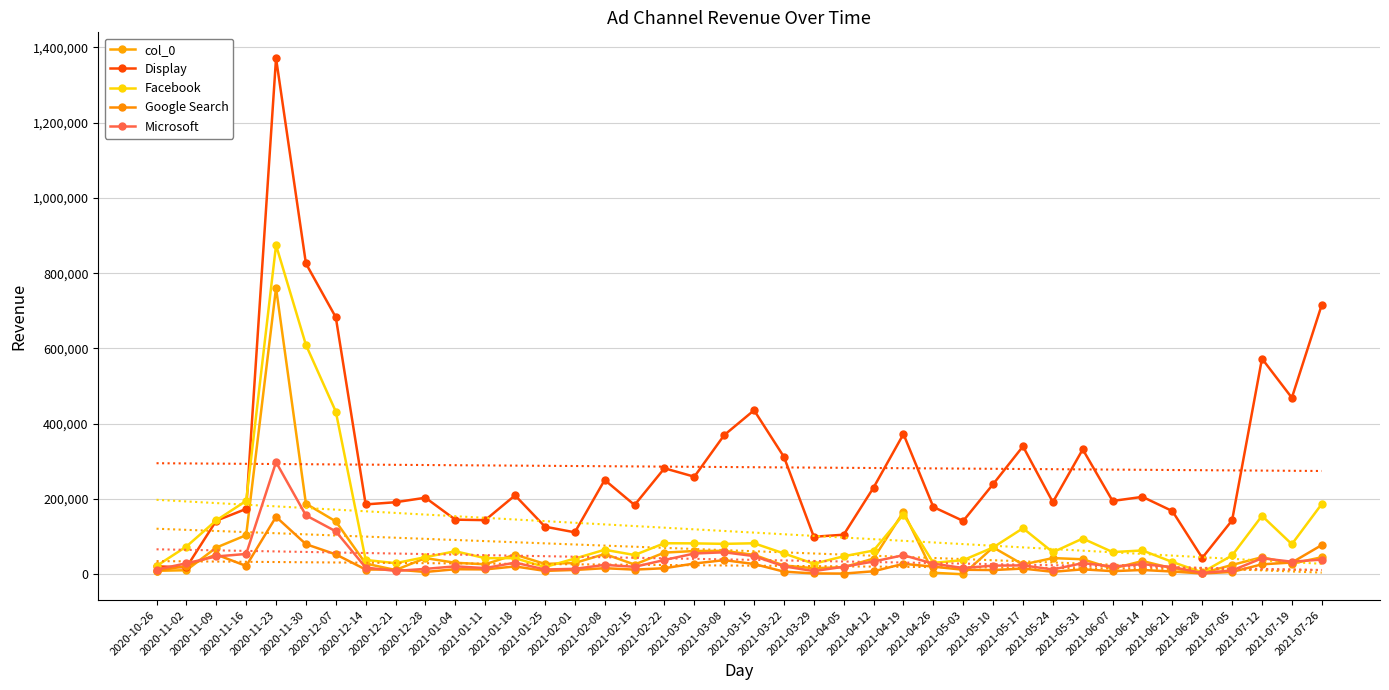

Reading left to right, what are all the values shown in this chart?

col_0: 2020-10-26=9226.4	2020-11-02=10787.6	2020-11-09=70949.4	2020-11-16=104023.2	2020-11-23=761026.6	2020-11-30=187589.0	2020-12-07=140461.0	2020-12-14=28434.7	2020-12-21=11303.0	2020-12-28=42974.5	2021-01-04=30552.6	2021-01-11=26615.4	2021-01-18=52173.3	2021-01-25=27558.7	2021-02-01=30084.4	2021-02-08=53823.2	2021-02-15=25895.9	2021-02-22=57612.0	2021-03-01=61835.1	2021-03-08=62255.1	2021-03-15=51552.5	2021-03-22=23315.3	2021-03-29=16087.1	2021-04-05=18826.0	2021-04-12=41714.3	2021-04-19=165890.6	2021-04-26=3973.7	2021-05-03=1.7	2021-05-10=71549.8	2021-05-17=26000.8	2021-05-24=43062.6	2021-05-31=39871.9	2021-06-07=15065.0	2021-06-14=35178.2	2021-06-21=15742.9	2021-06-28=3012.8	2021-07-05=24807.2	2021-07-12=45342.6	2021-07-19=28204.3	2021-07-26=45233.0
Display: 2020-10-26=21082.8	2020-11-02=18368.1	2020-11-09=142413.7	2020-11-16=173715.8	2020-11-23=1371529.1	2020-11-30=825839.2	2020-12-07=682907.2	2020-12-14=185648.2	2020-12-21=191471.5	2020-12-28=203449.9	2021-01-04=145150.3	2021-01-11=143866.1	2021-01-18=209684.8	2021-01-25=126493.2	2021-02-01=111498.6	2021-02-08=250652.0	2021-02-15=184032.3	2021-02-22=281702.5	2021-03-01=259212.1	2021-03-08=369787.8	2021-03-15=435834.0	2021-03-22=311884.7	2021-03-29=99658.8	2021-04-05=105170.5	2021-04-12=230431.5	2021-04-19=372710.0	2021-04-26=178786.1	2021-05-03=141723.3	2021-05-10=239403.7	2021-05-17=339911.6	2021-05-24=191680.9	2021-05-31=331888.4	2021-06-07=194830.0	2021-06-14=205733.0	2021-06-21=167946.2	2021-06-28=43636.7	2021-07-05=143353.7	2021-07-12=573042.1	2021-07-19=468993.9	2021-07-26=715836.2
Facebook: 2020-10-26=22031.3	2020-11-02=73773.4	2020-11-09=143274.1	2020-11-16=195080.7	2020-11-23=874726.9	2020-11-30=609583.5	2020-12-07=432321.8	2020-12-14=38070.3	2020-12-21=29510.3	2020-12-28=45528.7	2021-01-04=61160.3	2021-01-11=42831.8	2021-01-18=42825.2	2021-01-25=19261.1	2021-02-01=41686.6	2021-02-08=65148.5	2021-02-15=51190.3	2021-02-22=82476.1	2021-03-01=82108.5	2021-03-08=80850.4	2021-03-15=82373.5	2021-03-22=55353.4	2021-03-29=27964.7	2021-04-05=47797.8	2021-04-12=63100.3	2021-04-19=158593.0	2021-04-26=30348.3	2021-05-03=37553.1	2021-05-10=71238.4	2021-05-17=122368.6	2021-05-24=58550.6	2021-05-31=94998.7	2021-06-07=59007.0	2021-06-14=63270.5	2021-06-21=32662.1	2021-06-28=5016.2	2021-07-05=50054.3	2021-07-12=155251.2	2021-07-19=79986.1	2021-07-26=186650.5
Google Search: 2020-10-26=9326.1	2020-11-02=22001.1	2020-11-09=52389.7	2020-11-16=22104.3	2020-11-23=152599.7	2020-11-30=79998.7	2020-12-07=52861.4	2020-12-14=12602.9	2020-12-21=12596.0	2020-12-28=6127.8	2021-01-04=13450.8	2021-01-11=12943.4	2021-01-18=20841.0	2021-01-25=9050.1	2021-02-01=11515.5	2021-02-08=16148.8	2021-02-15=12378.0	2021-02-22=16049.3	2021-03-01=28598.4	2021-03-08=37533.0	2021-03-15=27285.8	2021-03-22=6959.2	2021-03-29=2219.3	2021-04-05=1819.0	2021-04-12=7991.9	2021-04-19=27820.7	2021-04-26=20228.0	2021-05-03=12013.2	2021-05-10=11190.6	2021-05-17=15177.4	2021-05-24=6492.5	2021-05-31=13134.0	2021-06-07=8283.5	2021-06-14=11391.9	2021-06-21=7295.8	2021-06-28=2132.3	2021-07-05=6247.3	2021-07-12=26497.2	2021-07-19=31178.4	2021-07-26=77608.1
Microsoft: 2020-10-26=12327.6	2020-11-02=29262.5	2020-11-09=47366.6	2020-11-16=53977.3	2020-11-23=297968.9	2020-11-30=156565.2	2020-12-07=114049.0	2020-12-14=17862.6	2020-12-21=8889.0	2020-12-28=14338.7	2021-01-04=21061.6	2021-01-11=16474.5	2021-01-18=31015.9	2021-01-25=12722.8	2021-02-01=14429.4	2021-02-08=24985.0	2021-02-15=19809.0	2021-02-22=37973.9	2021-03-01=55192.1	2021-03-08=58426.0	2021-03-15=48343.9	2021-03-22=21049.2	2021-03-29=8455.3	2021-04-05=19940.8	2021-04-12=33932.3	2021-04-19=50698.3	2021-04-26=28134.8	2021-05-03=16719.1	2021-05-10=22995.7	2021-05-17=23644.9	2021-05-24=12669.3	2021-05-31=29686.3	2021-06-07=20758.6	2021-06-14=26878.4	2021-06-21=19139.7	2021-06-28=3538.5	2021-07-05=10174.5	2021-07-12=42497.8	2021-07-19=33433.5	2021-07-26=38963.5